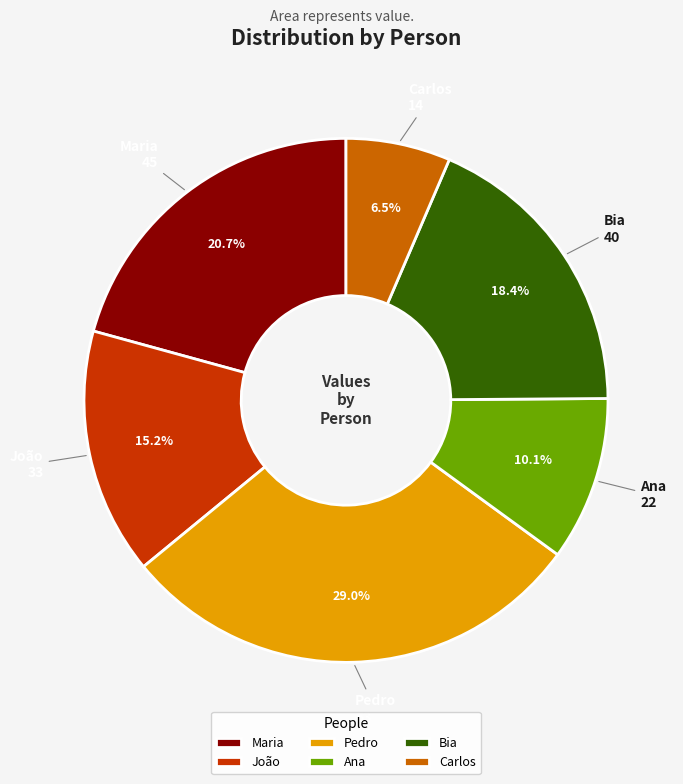

Does any single category account for the majority?

No